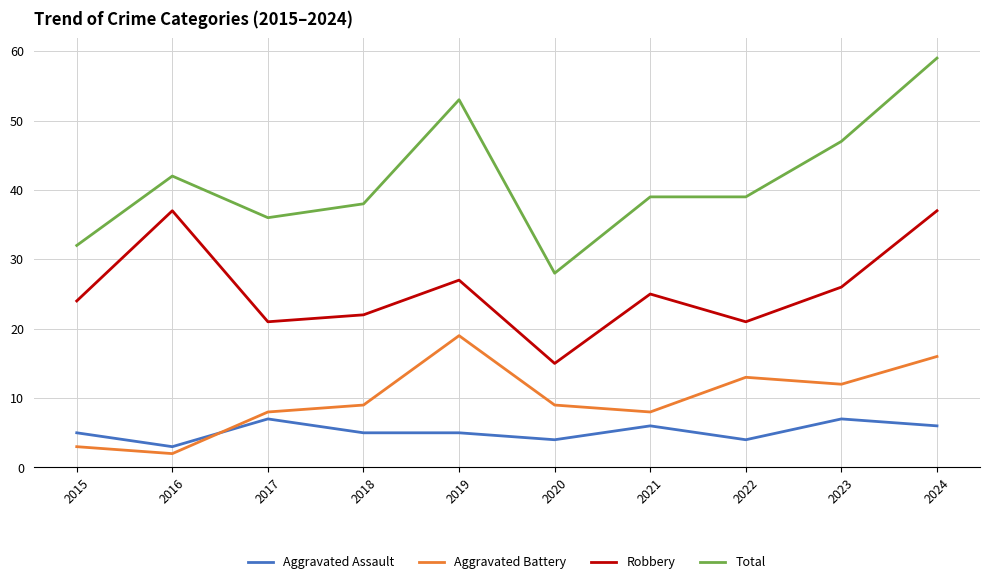

What are all the series names shown in the legend?

Aggravated Assault, Aggravated Battery, Robbery, Total